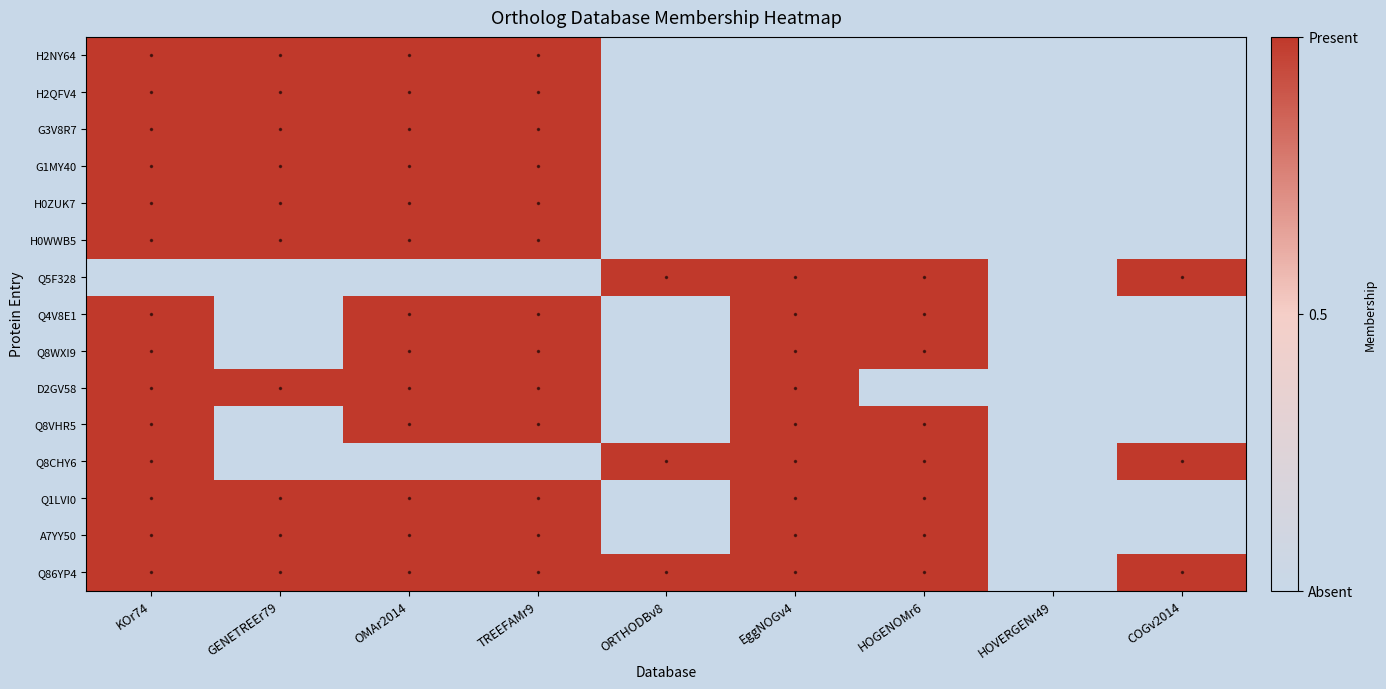

Reading left to right, transcribe all the data shown in this chart.

Q86YP4: KOr74=1	GENETREEr79=1	OMAr2014=1	TREEFAMr9=1	ORTHODBv8=1	EggNOGv4=1	HOGENOMr6=1	HOVERGENr49=0	COGv2014=1
A7YY50: KOr74=1	GENETREEr79=1	OMAr2014=1	TREEFAMr9=1	ORTHODBv8=0	EggNOGv4=1	HOGENOMr6=1	HOVERGENr49=0	COGv2014=0
Q1LVI0: KOr74=1	GENETREEr79=1	OMAr2014=1	TREEFAMr9=1	ORTHODBv8=0	EggNOGv4=1	HOGENOMr6=1	HOVERGENr49=0	COGv2014=0
Q8CHY6: KOr74=1	GENETREEr79=0	OMAr2014=0	TREEFAMr9=0	ORTHODBv8=1	EggNOGv4=1	HOGENOMr6=1	HOVERGENr49=0	COGv2014=1
Q8VHR5: KOr74=1	GENETREEr79=0	OMAr2014=1	TREEFAMr9=1	ORTHODBv8=0	EggNOGv4=1	HOGENOMr6=1	HOVERGENr49=0	COGv2014=0
D2GV58: KOr74=1	GENETREEr79=1	OMAr2014=1	TREEFAMr9=1	ORTHODBv8=0	EggNOGv4=1	HOGENOMr6=0	HOVERGENr49=0	COGv2014=0
Q8WXI9: KOr74=1	GENETREEr79=0	OMAr2014=1	TREEFAMr9=1	ORTHODBv8=0	EggNOGv4=1	HOGENOMr6=1	HOVERGENr49=0	COGv2014=0
Q4V8E1: KOr74=1	GENETREEr79=0	OMAr2014=1	TREEFAMr9=1	ORTHODBv8=0	EggNOGv4=1	HOGENOMr6=1	HOVERGENr49=0	COGv2014=0
Q5F328: KOr74=0	GENETREEr79=0	OMAr2014=0	TREEFAMr9=0	ORTHODBv8=1	EggNOGv4=1	HOGENOMr6=1	HOVERGENr49=0	COGv2014=1
H0WWB5: KOr74=1	GENETREEr79=1	OMAr2014=1	TREEFAMr9=1	ORTHODBv8=0	EggNOGv4=0	HOGENOMr6=0	HOVERGENr49=0	COGv2014=0
H0ZUK7: KOr74=1	GENETREEr79=1	OMAr2014=1	TREEFAMr9=1	ORTHODBv8=0	EggNOGv4=0	HOGENOMr6=0	HOVERGENr49=0	COGv2014=0
G1MY40: KOr74=1	GENETREEr79=1	OMAr2014=1	TREEFAMr9=1	ORTHODBv8=0	EggNOGv4=0	HOGENOMr6=0	HOVERGENr49=0	COGv2014=0
G3V8R7: KOr74=1	GENETREEr79=1	OMAr2014=1	TREEFAMr9=1	ORTHODBv8=0	EggNOGv4=0	HOGENOMr6=0	HOVERGENr49=0	COGv2014=0
H2QFV4: KOr74=1	GENETREEr79=1	OMAr2014=1	TREEFAMr9=1	ORTHODBv8=0	EggNOGv4=0	HOGENOMr6=0	HOVERGENr49=0	COGv2014=0
H2NY64: KOr74=1	GENETREEr79=1	OMAr2014=1	TREEFAMr9=1	ORTHODBv8=0	EggNOGv4=0	HOGENOMr6=0	HOVERGENr49=0	COGv2014=0